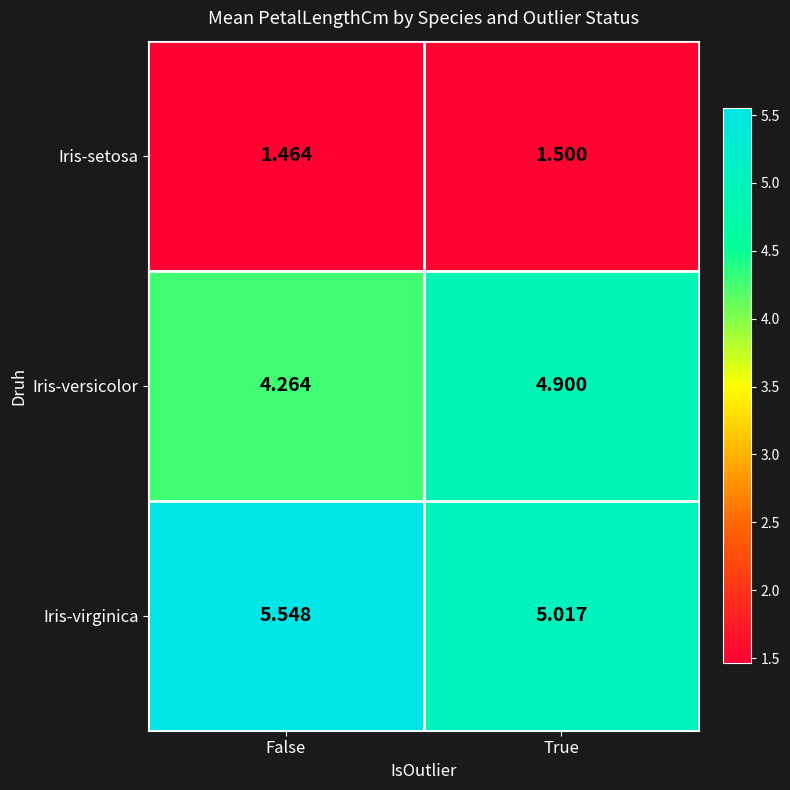

Which series has the largest total across all categories?

Iris-virginica